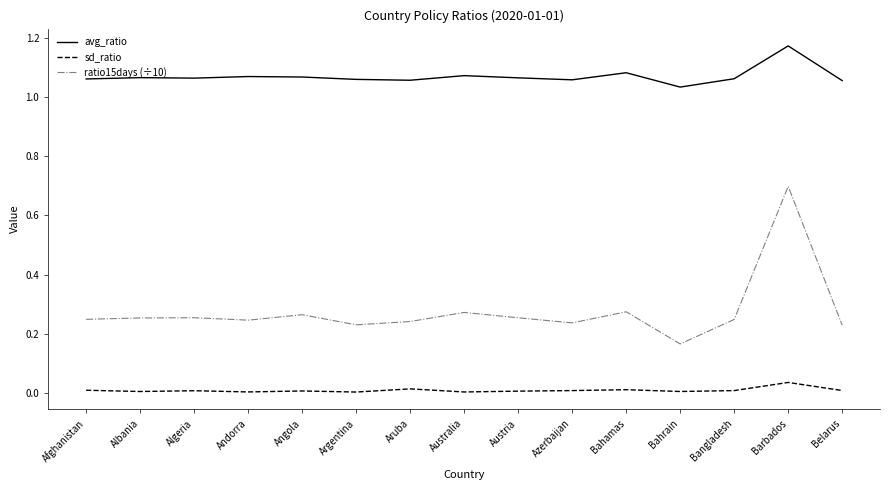

True or false: ratio15days (÷10) and sd_ratio intersect in this chart.

False